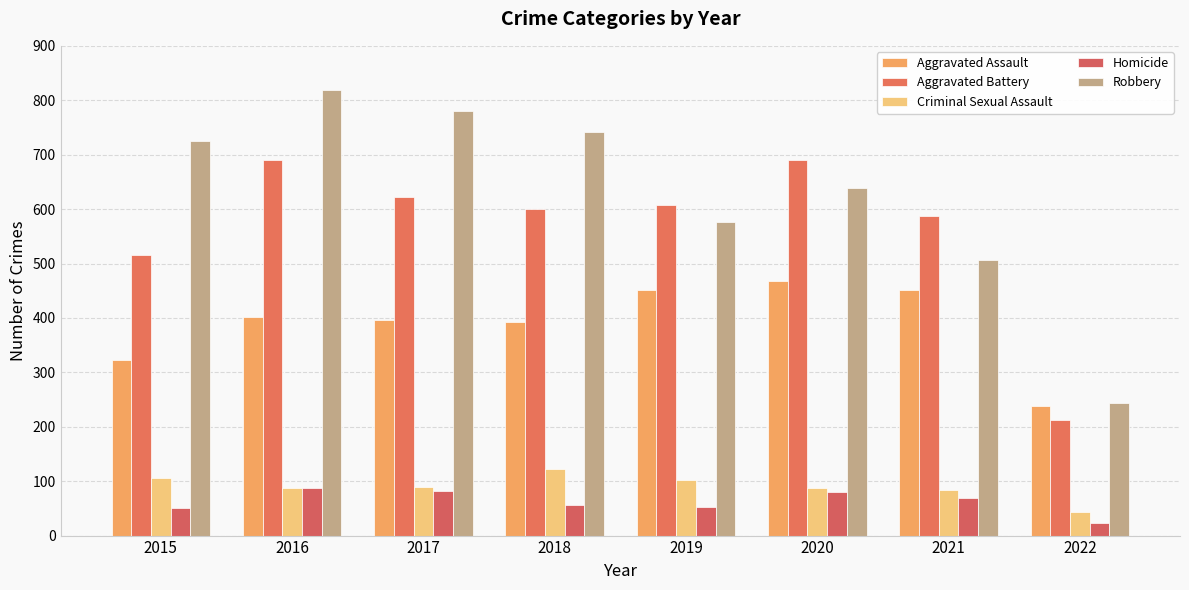

How many groups of bars are there?

8